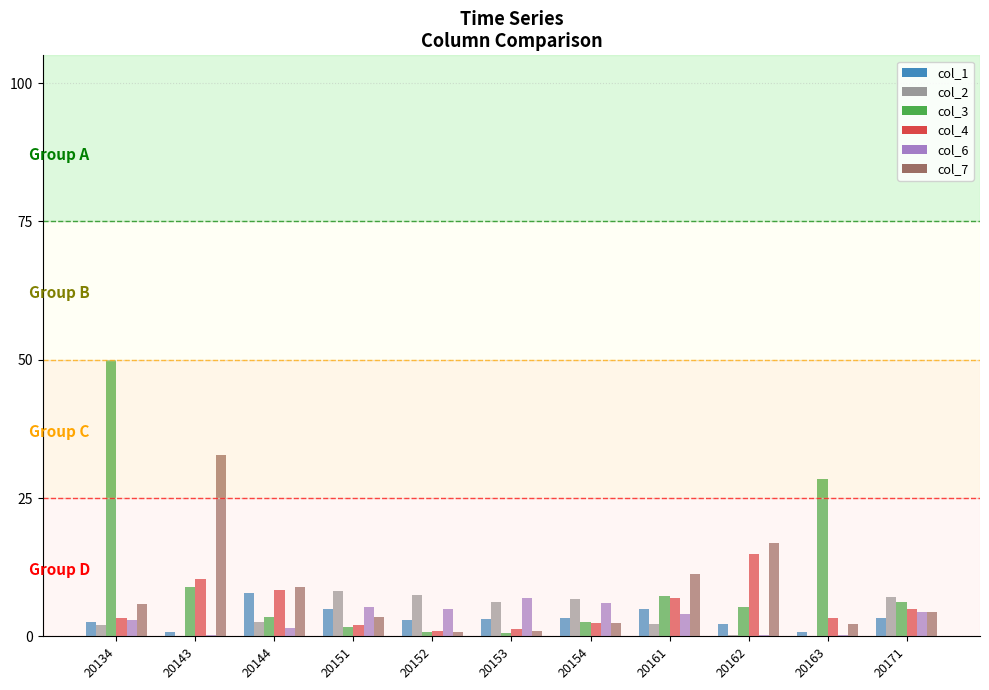

Which series has the largest total across all categories?

col_3